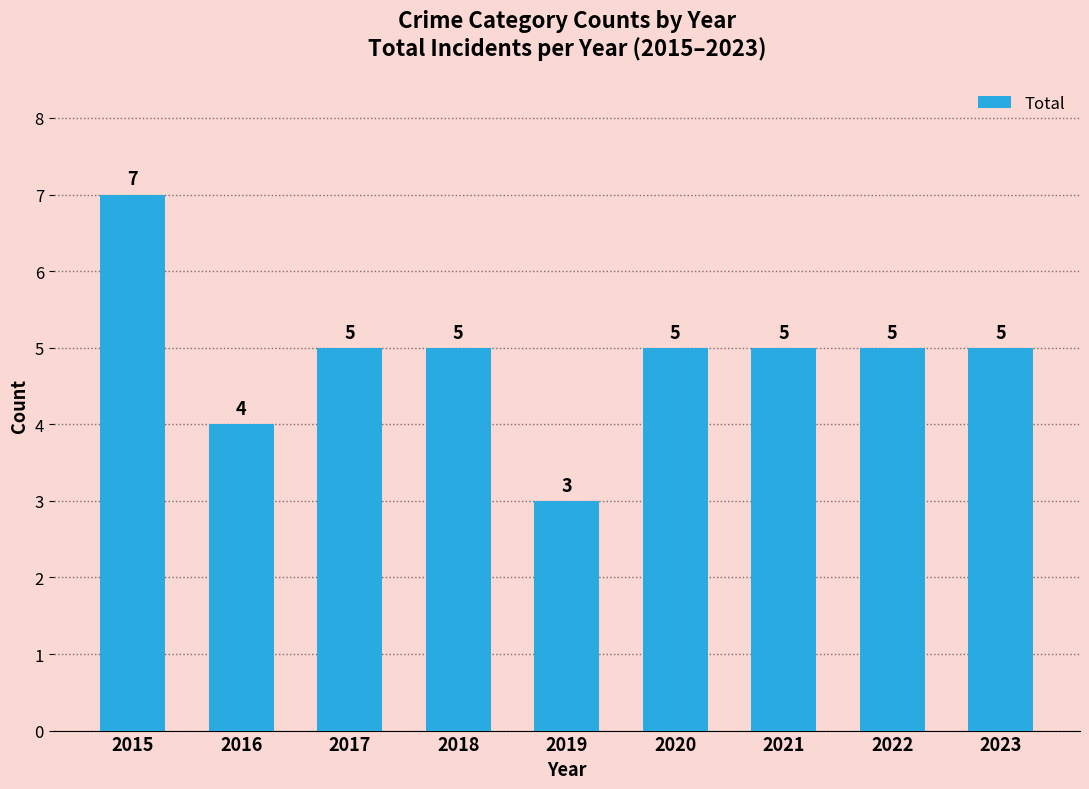

Is it true that the value at 2021 is 5?

True